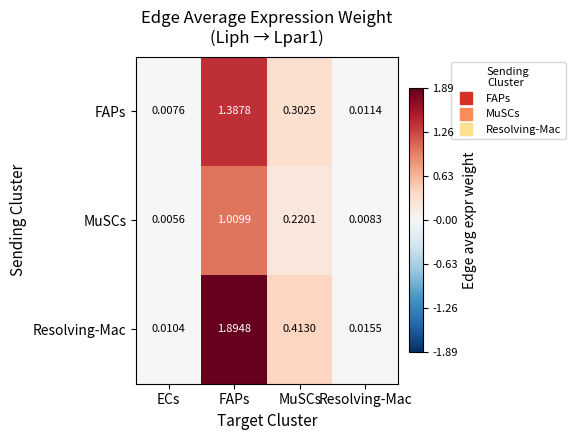

Rank the series by their maximum value, from lowest to highest.

MuSCs, FAPs, Resolving-Mac